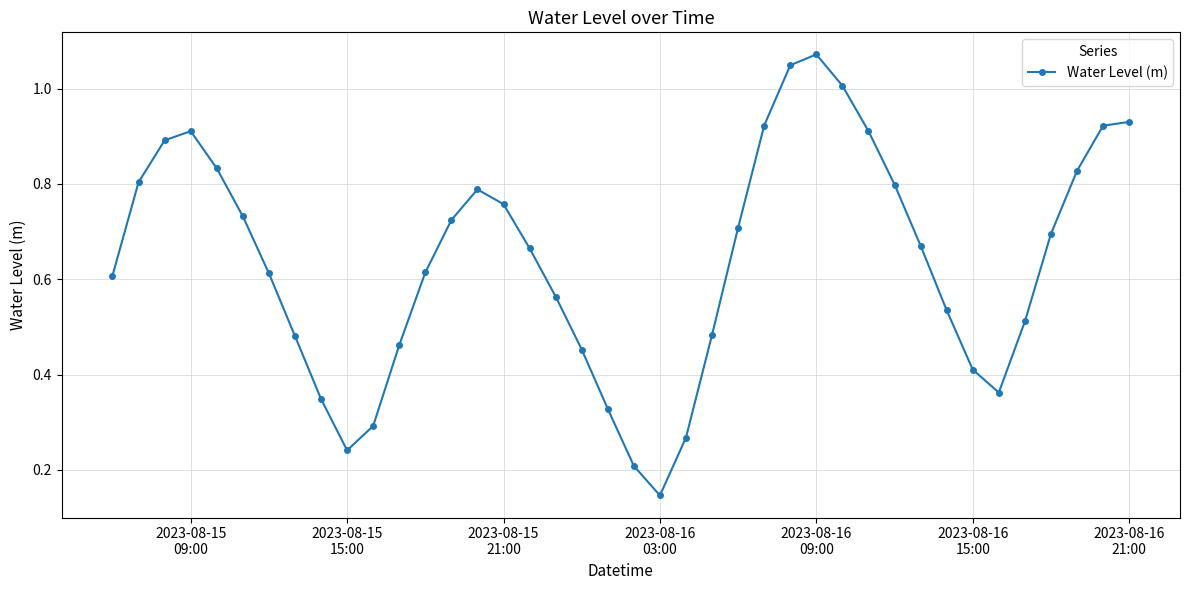

How many interior local valleys (lower than both neighbors) does the data have?

3